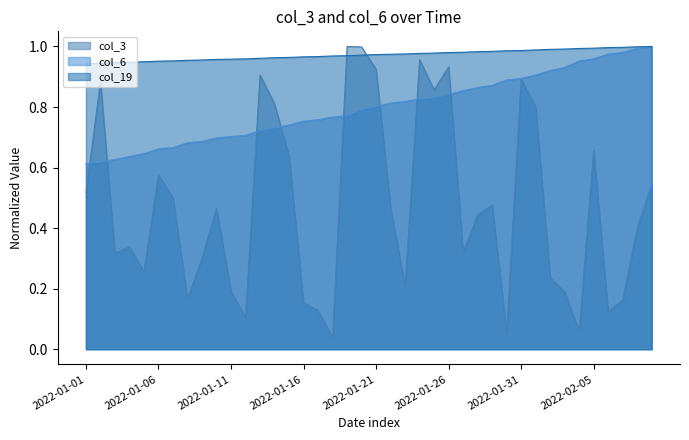

List the series in order of their overall mean, lowest first.

col_3, col_6, col_19